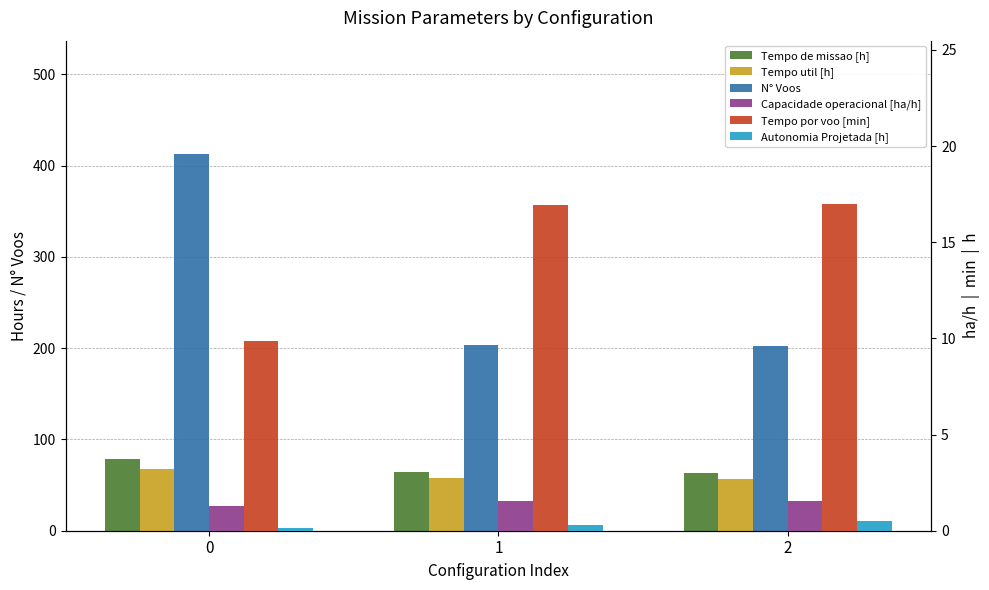

At how many categories does at least one series exceed 38?

3